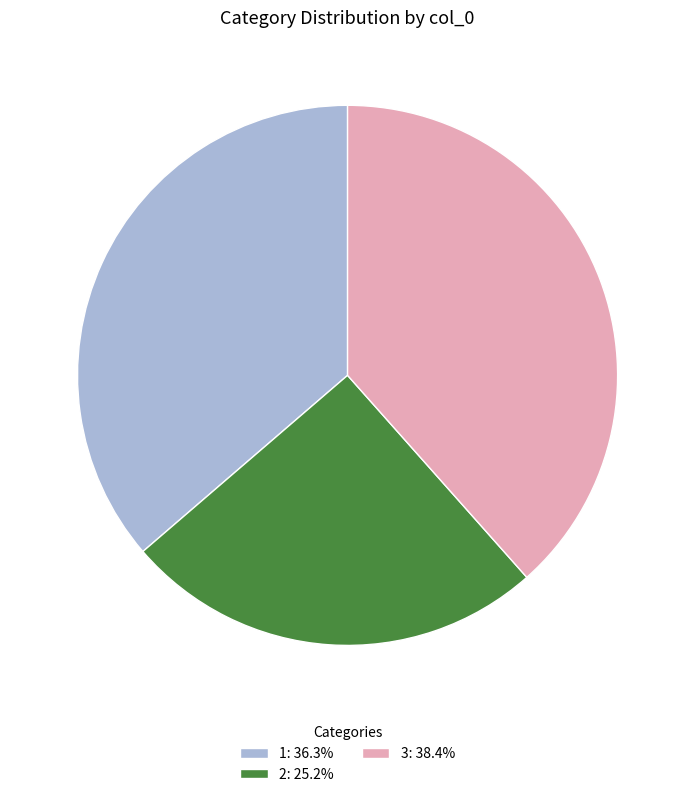

True or false: 2 accounts for 13% of the total.

False